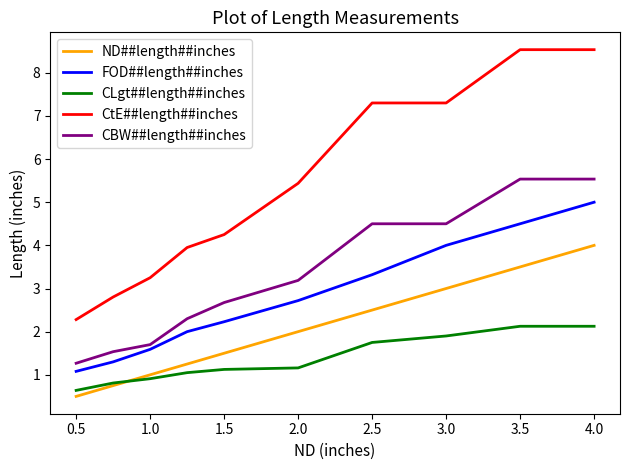

List the series in order of their peak value, highest first.

CtE##length##inches, CBW##length##inches, FOD##length##inches, ND##length##inches, CLgt##length##inches